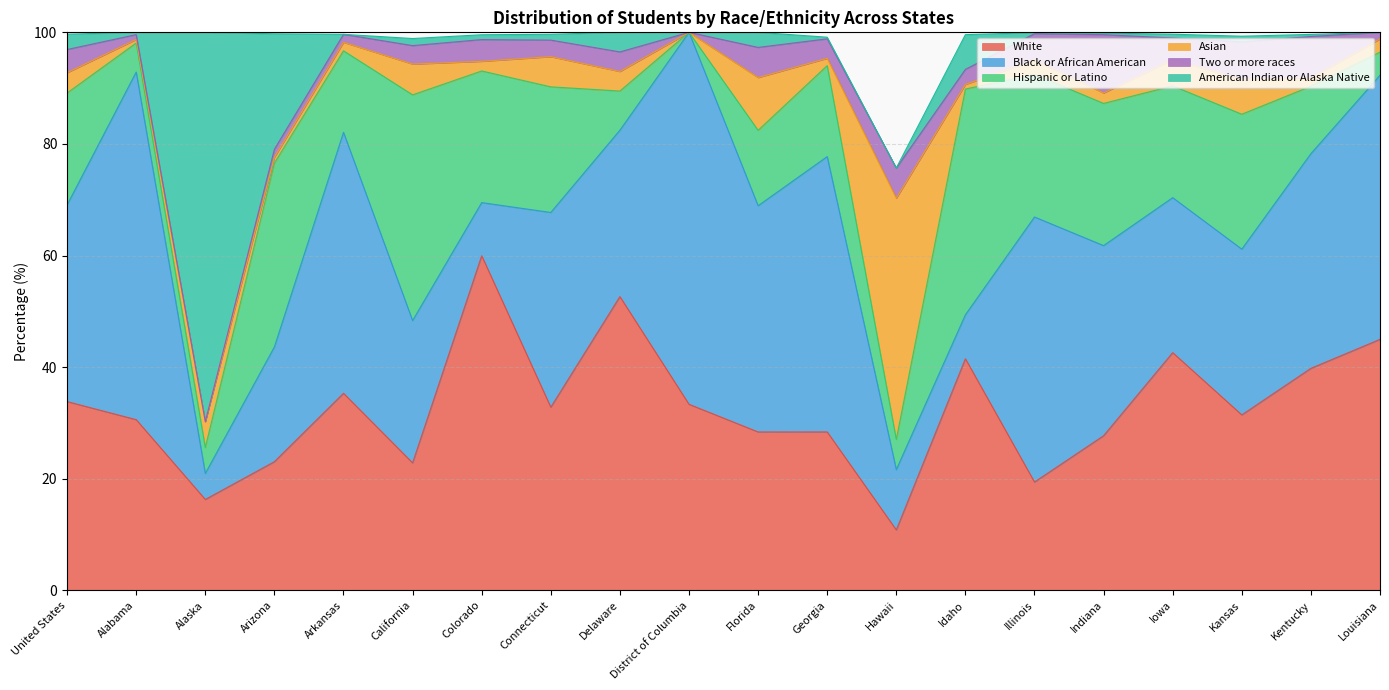

What is the difference between the second highest and minimum values in the White series?

41.8